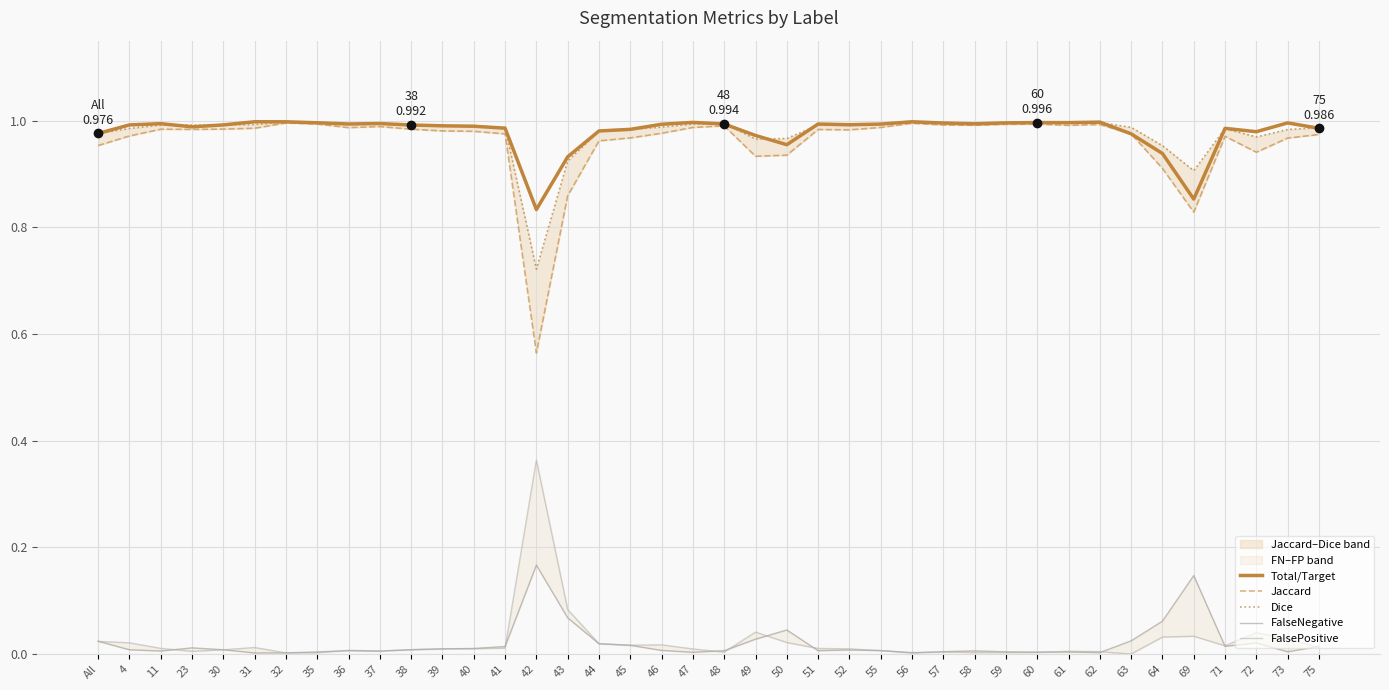

The value of Jaccard at 57 is 1.0. True or false?

True